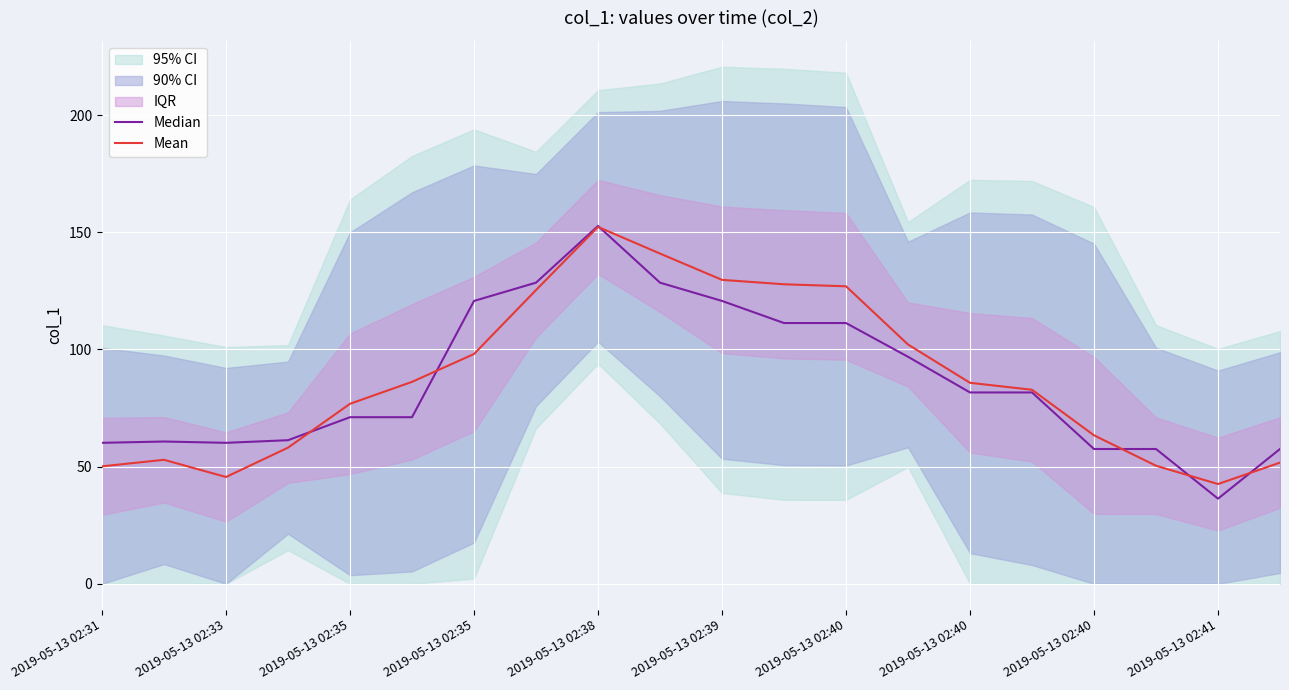

Is the value of Median at 19 greater than the value of Mean at 2019-05-13 02:33?

Yes